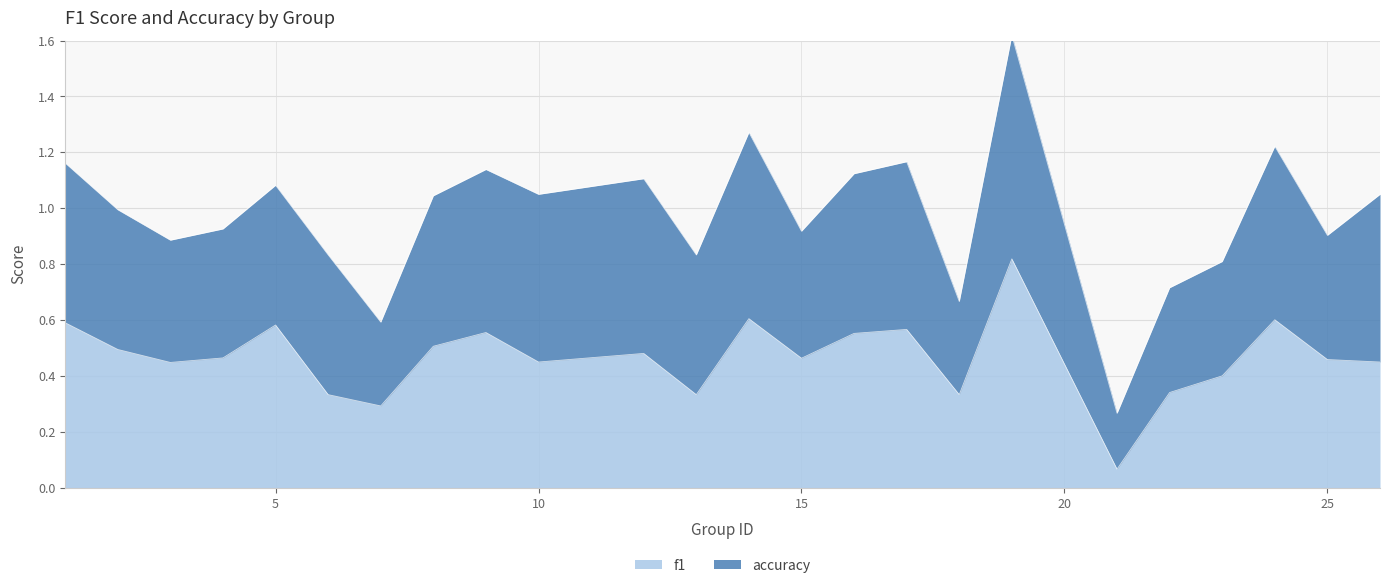

Rank the categories by value from highest to lowest.

19, 14, 24, 1, 5, 17, 9, 16, 8, 2, 12, 4, 15, 25, 10, 26, 3, 23, 22, 6, 13, 18, 7, 21